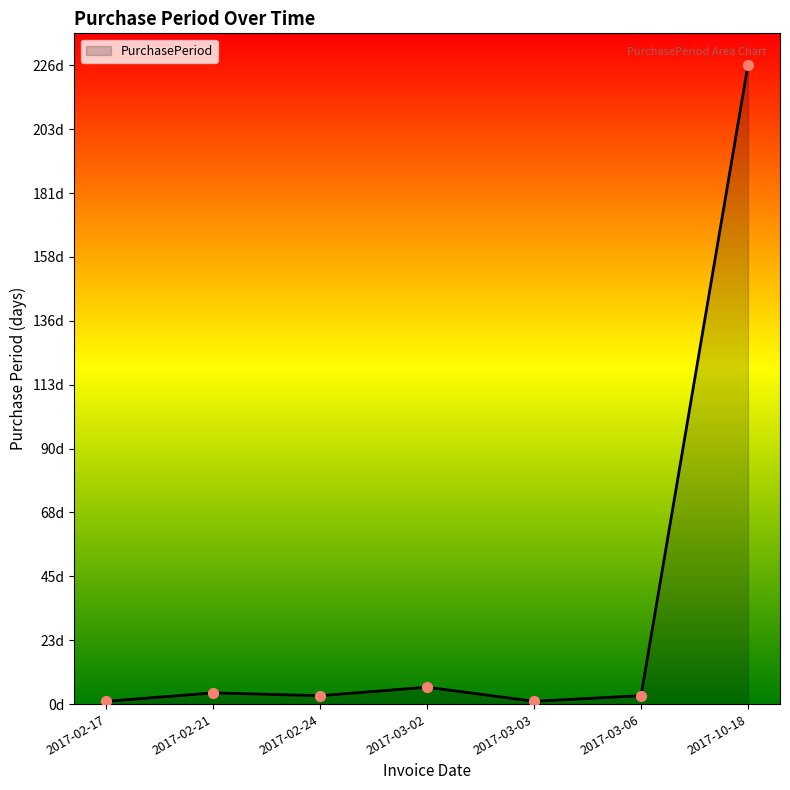

Which has a higher value, 2017-03-03 or 2017-02-24?

2017-02-24